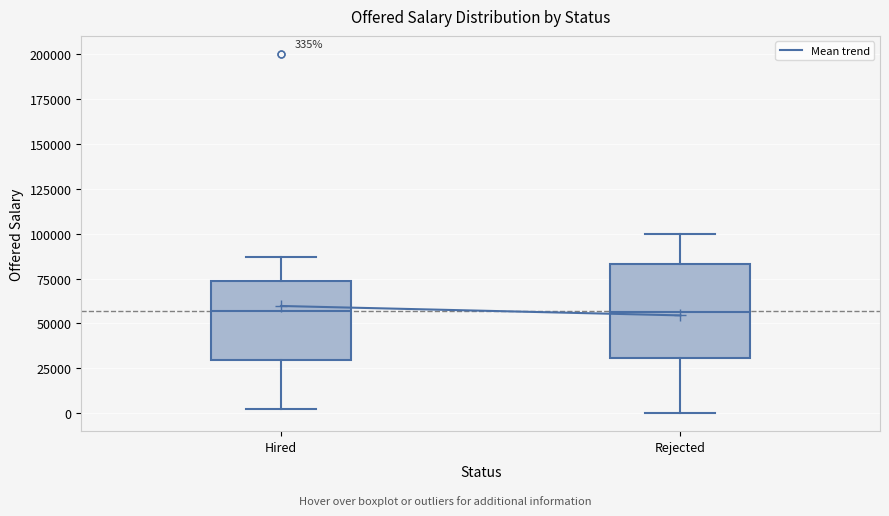

Which box is the tallest, from its lower edge to its upper edge?

Rejected